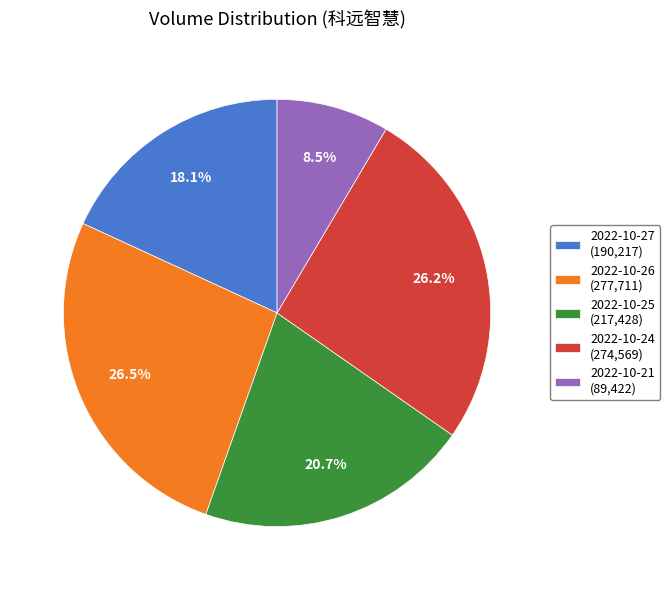

Which slice is the smallest?

2022-10-21